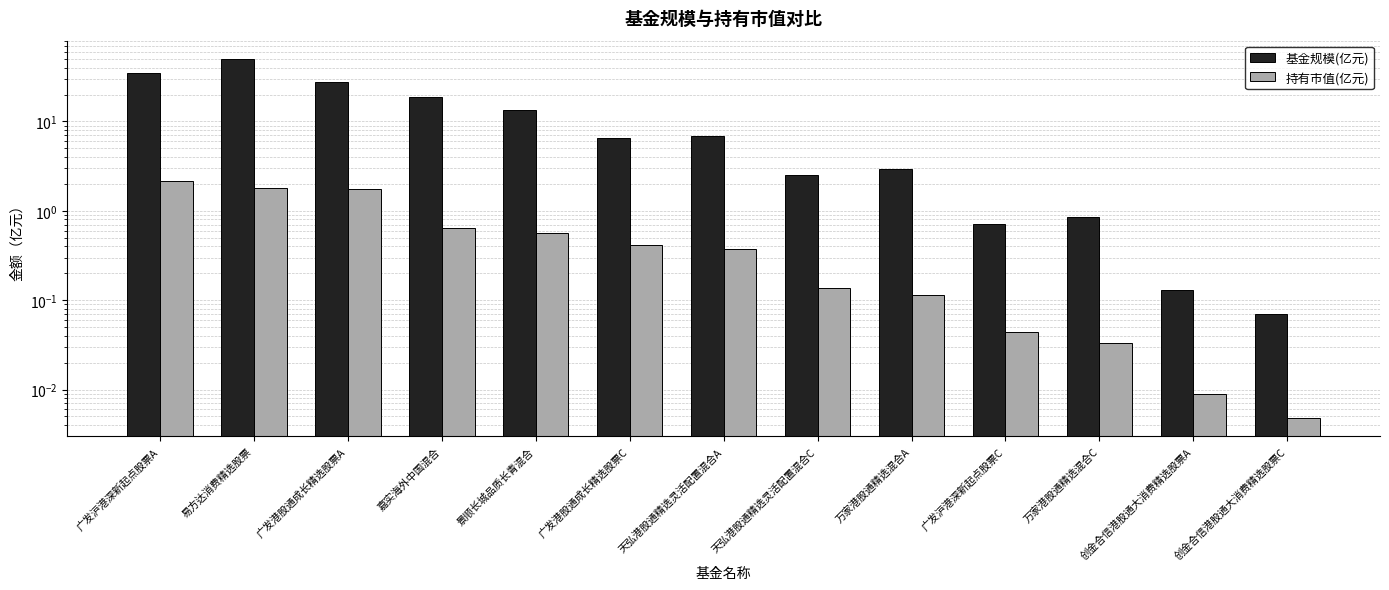

What are all the series names shown in the legend?

基金规模(亿元), 持有市值(亿元)